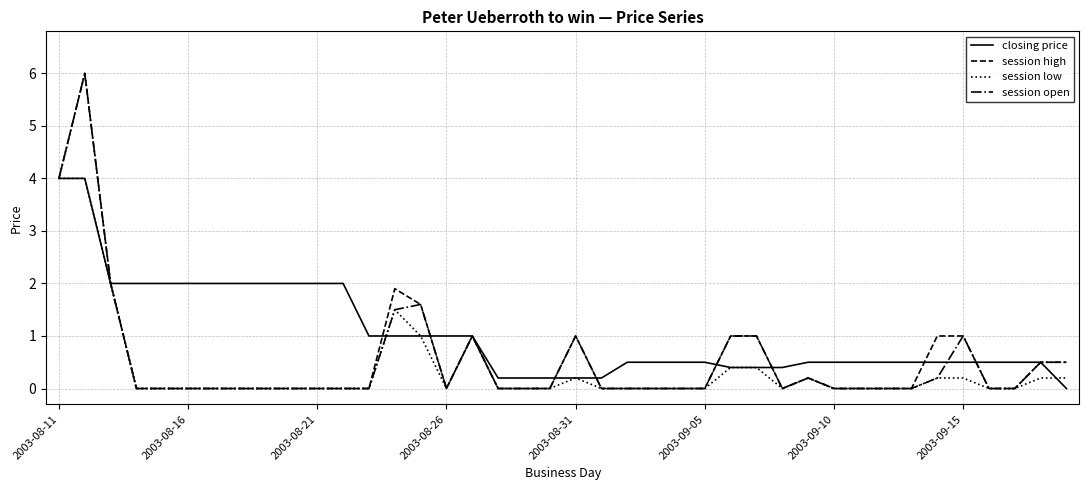

What is the maximum value shown in the chart?

6.0